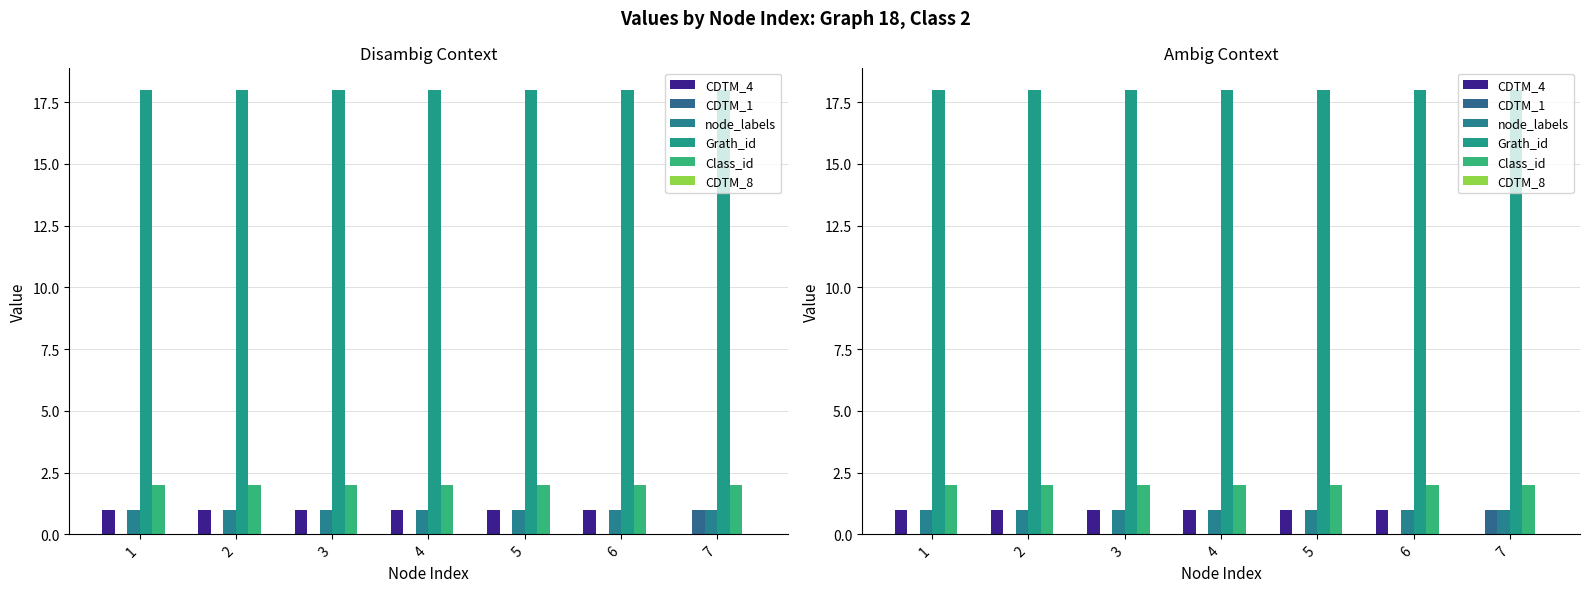

How many values in the CDTM_1 series exceed 0?

1